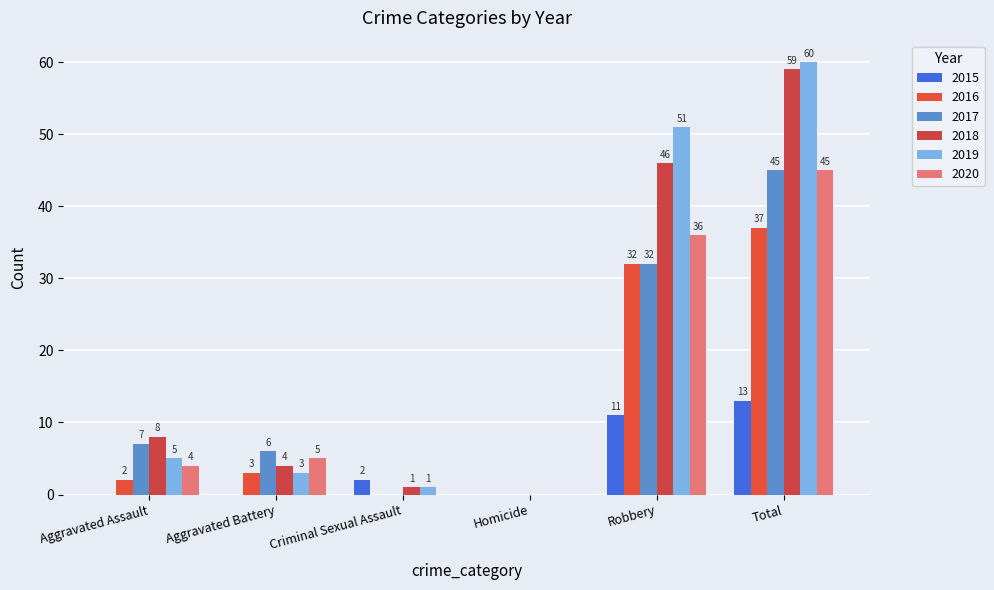

Is the value of 2016 at Criminal Sexual Assault greater than the value of 2020 at Total?

No